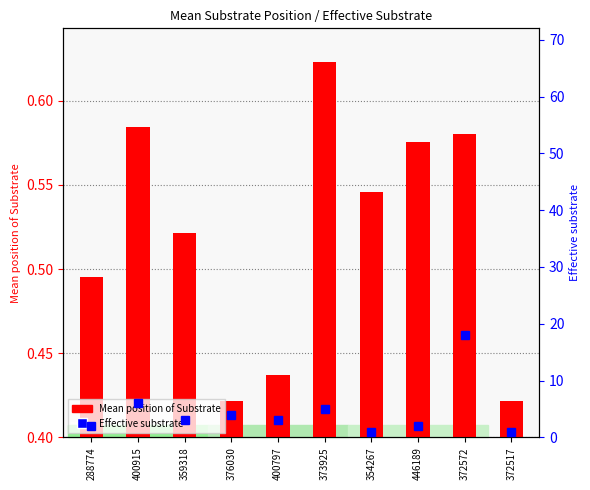

At which label does Effective substrate reach its peak?

372572